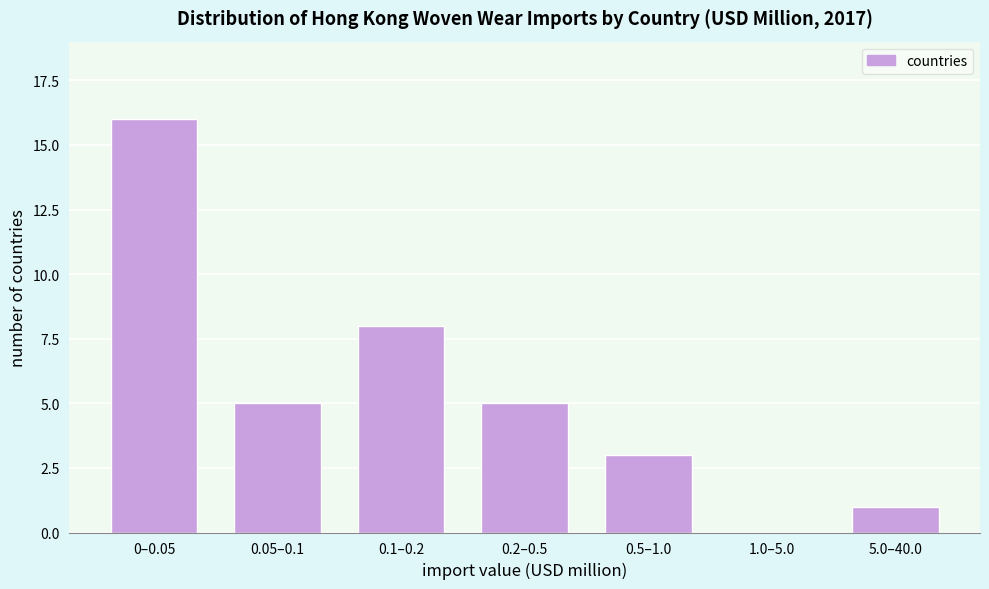

Reading left to right, transcribe all the data shown in this chart.

0–0.05=16	0.05–0.1=5	0.1–0.2=8	0.2–0.5=5	0.5–1.0=3	1.0–5.0=0	5.0–40.0=1